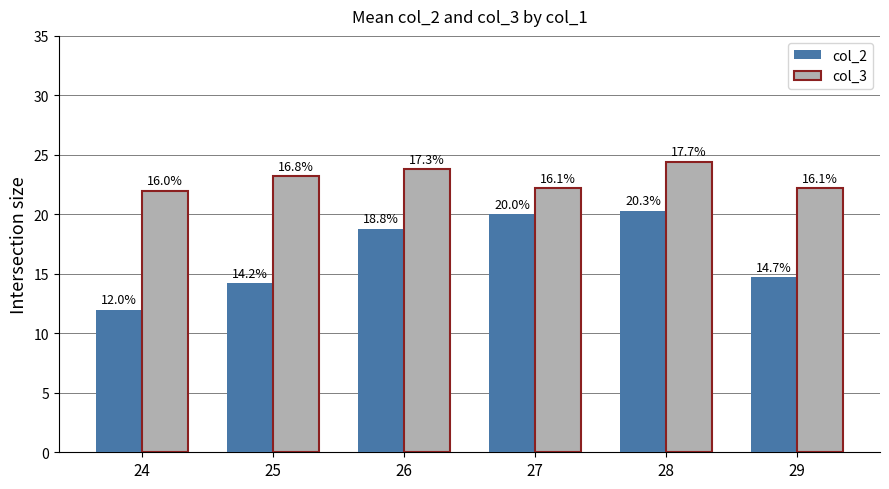

What is the sum of all col_3 values?

137.8